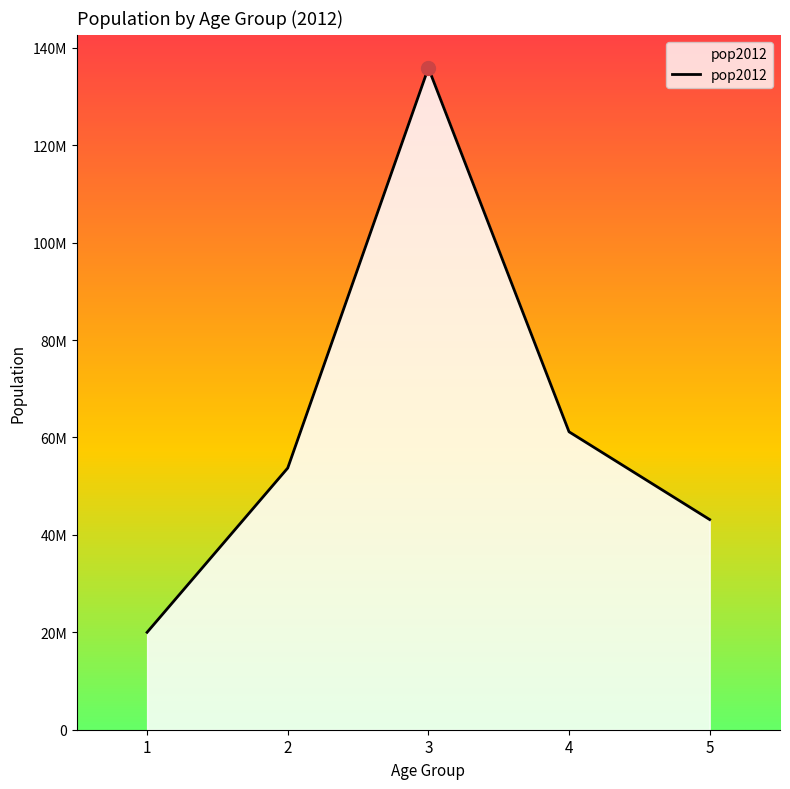

List the labels in order of value, largest first.

3, 4, 2, 5, 1